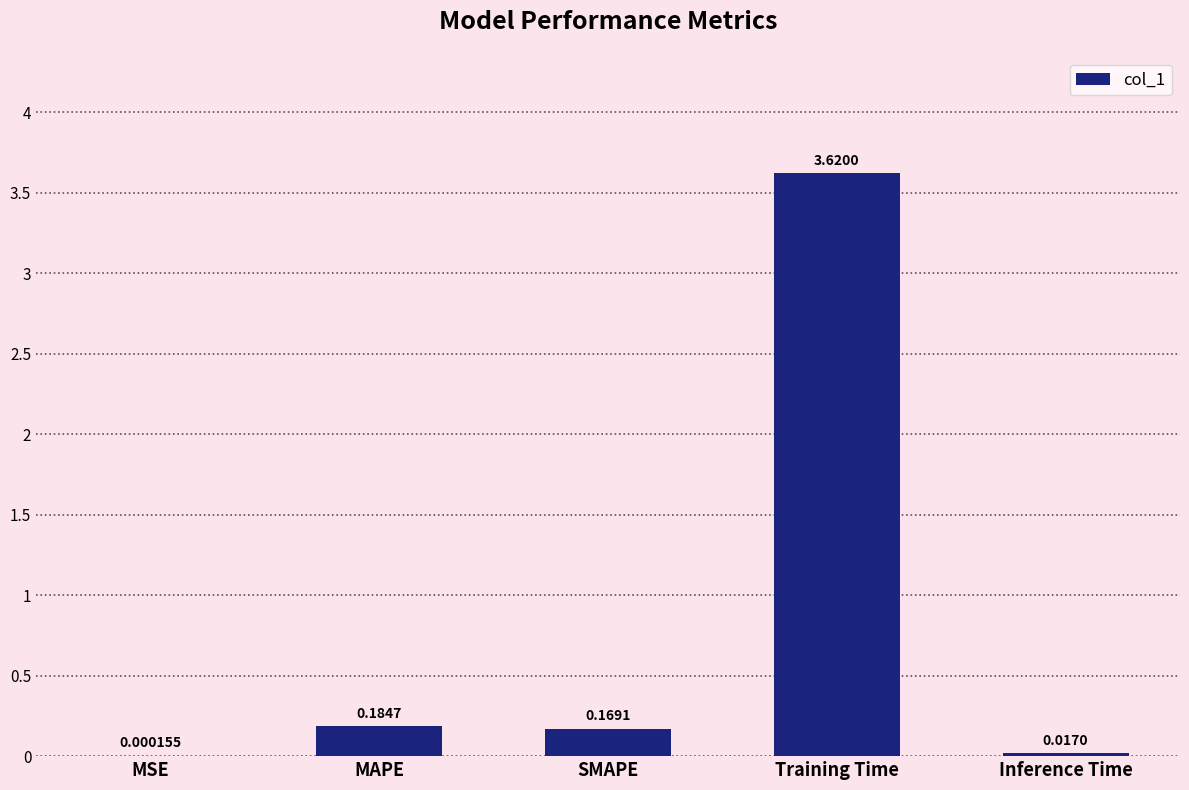

Which has a higher value, MSE or MAPE?

MAPE